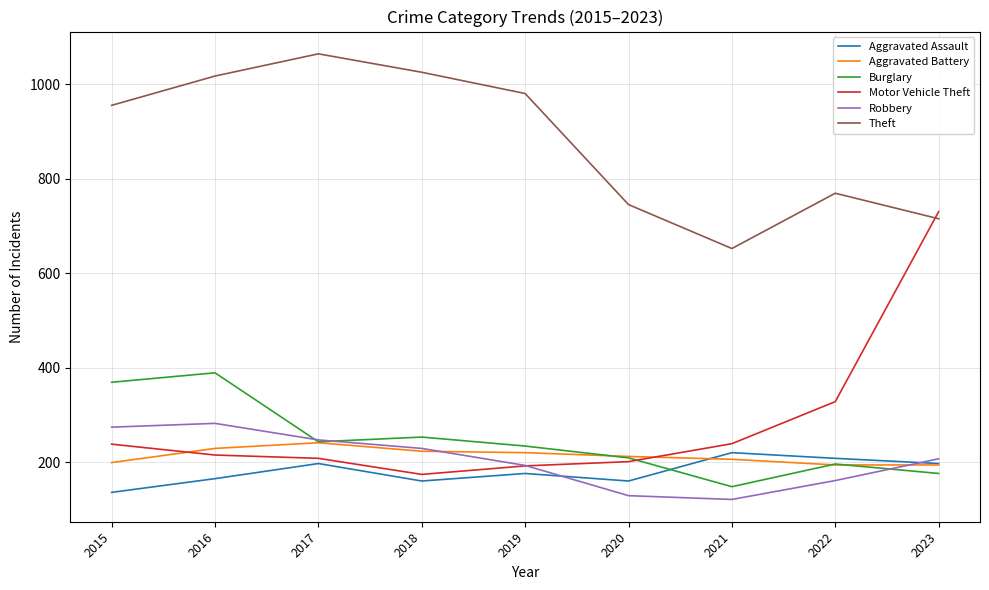

How many intersections are there between Motor Vehicle Theft and Theft?

1